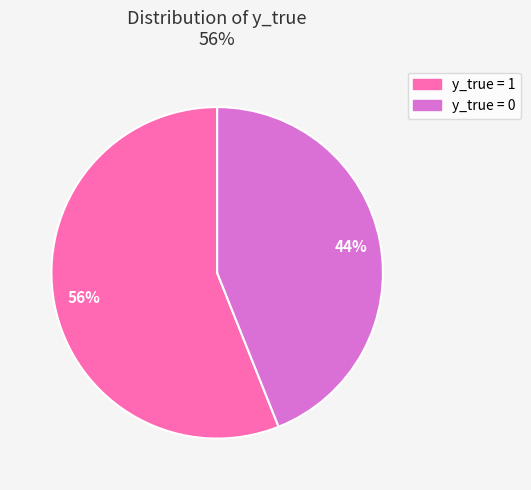

Is there any slice that represents more than half of the pie?

Yes